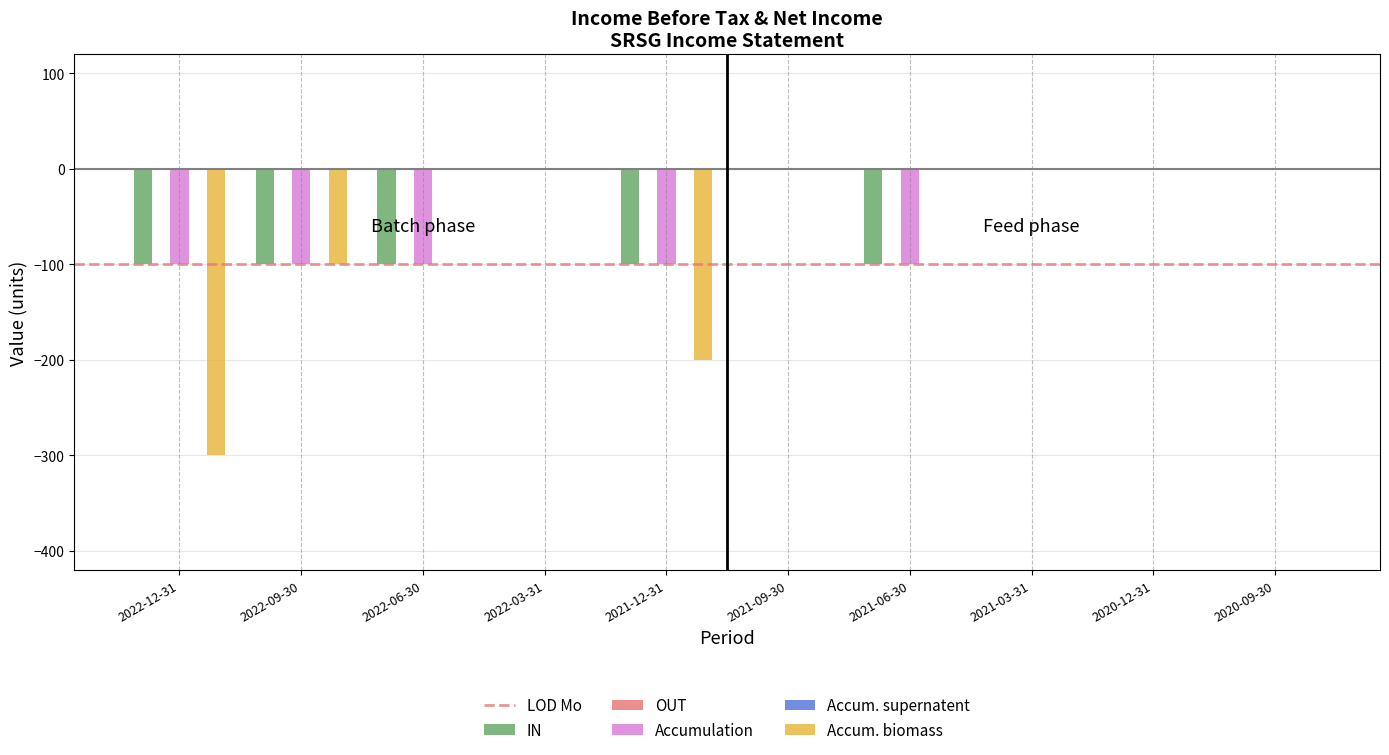

How many negative values does the IN series have?

5